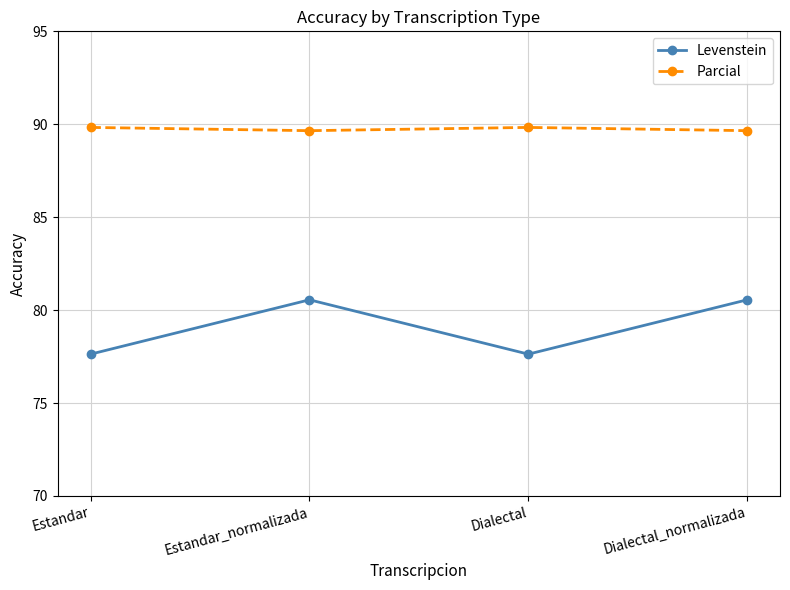

Reading left to right, what are all the values shown in this chart?

Levenstein: Estandar=77.6	Estandar_normalizada=80.6	Dialectal=77.6	Dialectal_normalizada=80.6
Parcial: Estandar=89.8	Estandar_normalizada=89.7	Dialectal=89.8	Dialectal_normalizada=89.7